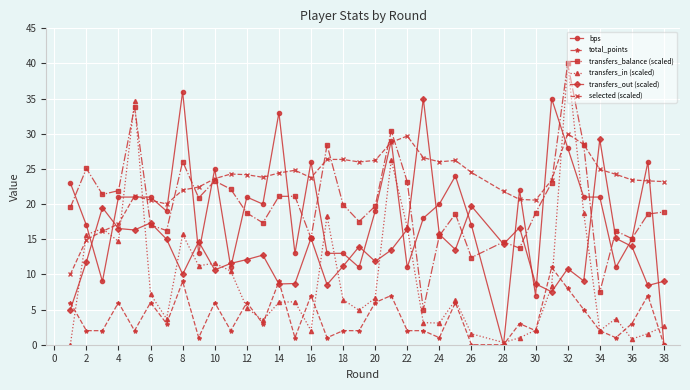

Which series has the widest spread of values?

transfers_in (scaled)